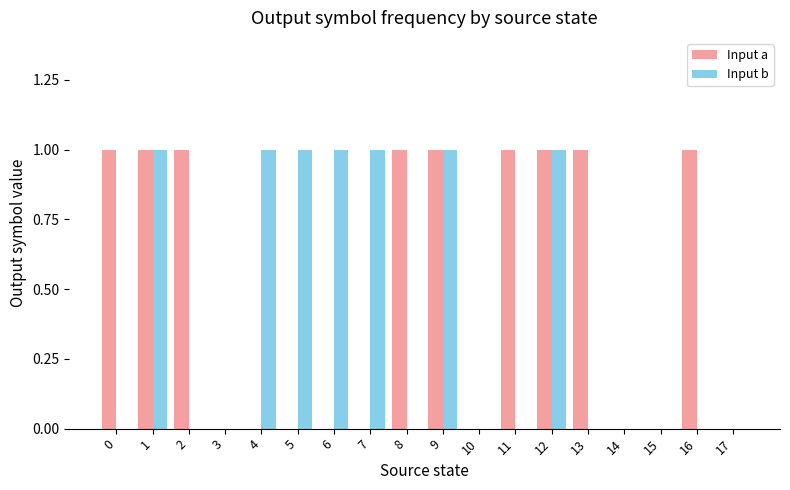

Which series has the largest total across all categories?

Input a